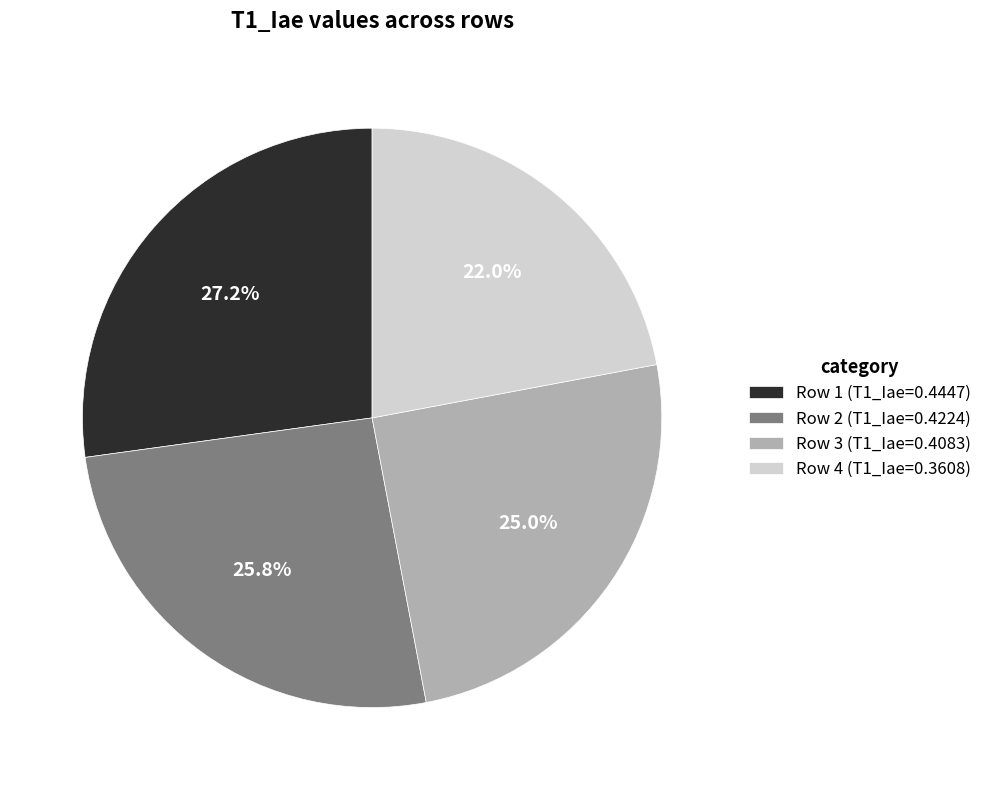

Which has a higher value, Row 2 (T1_Iae=0.4224) or Row 1 (T1_Iae=0.4447)?

Row 1 (T1_Iae=0.4447)